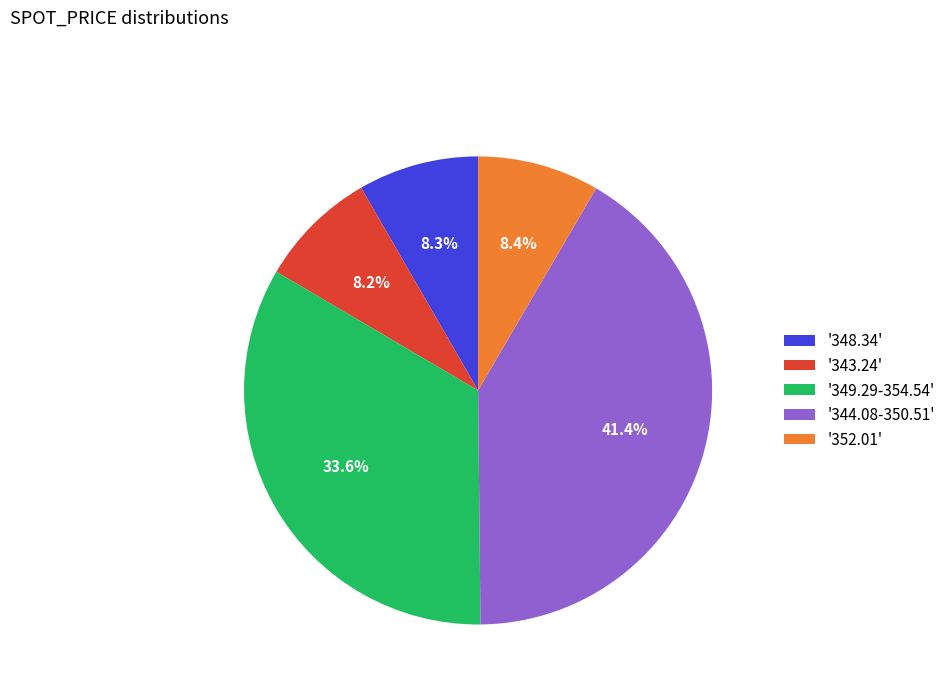

Which category has the biggest portion of the pie?

'344.08-350.51'